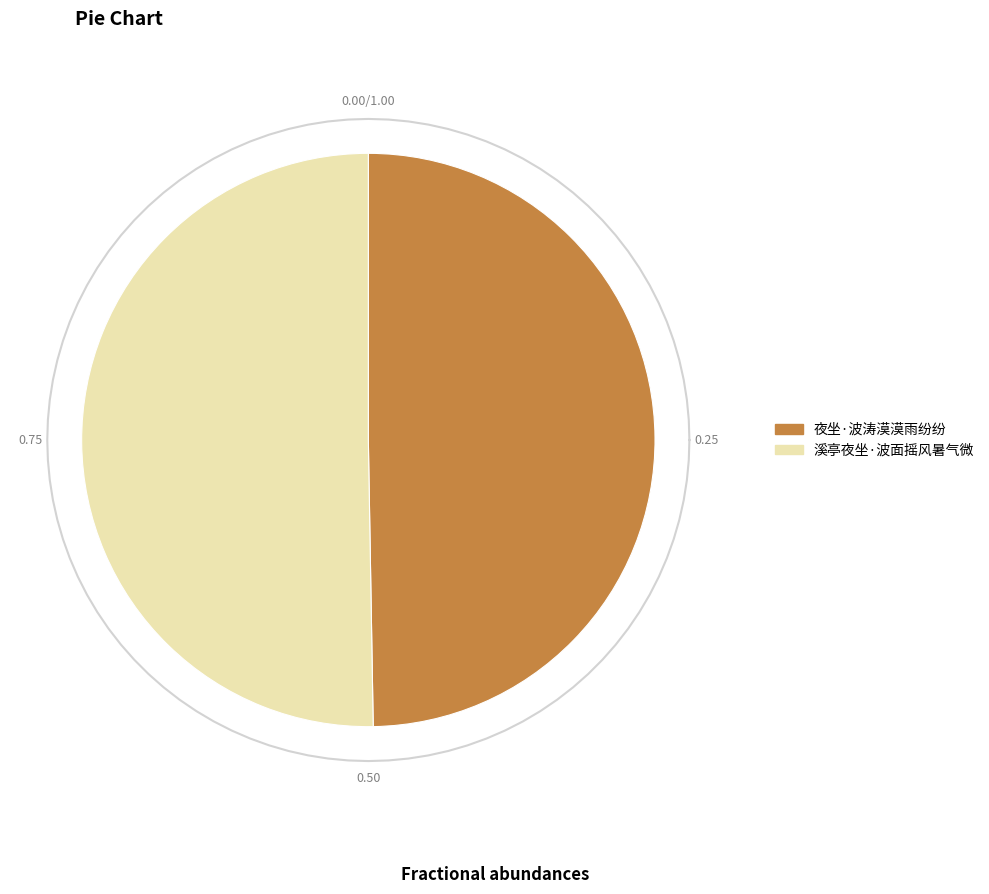

To the nearest percent, what percentage of the pie is 夜坐·波涛漠漠雨纷纷?

50%